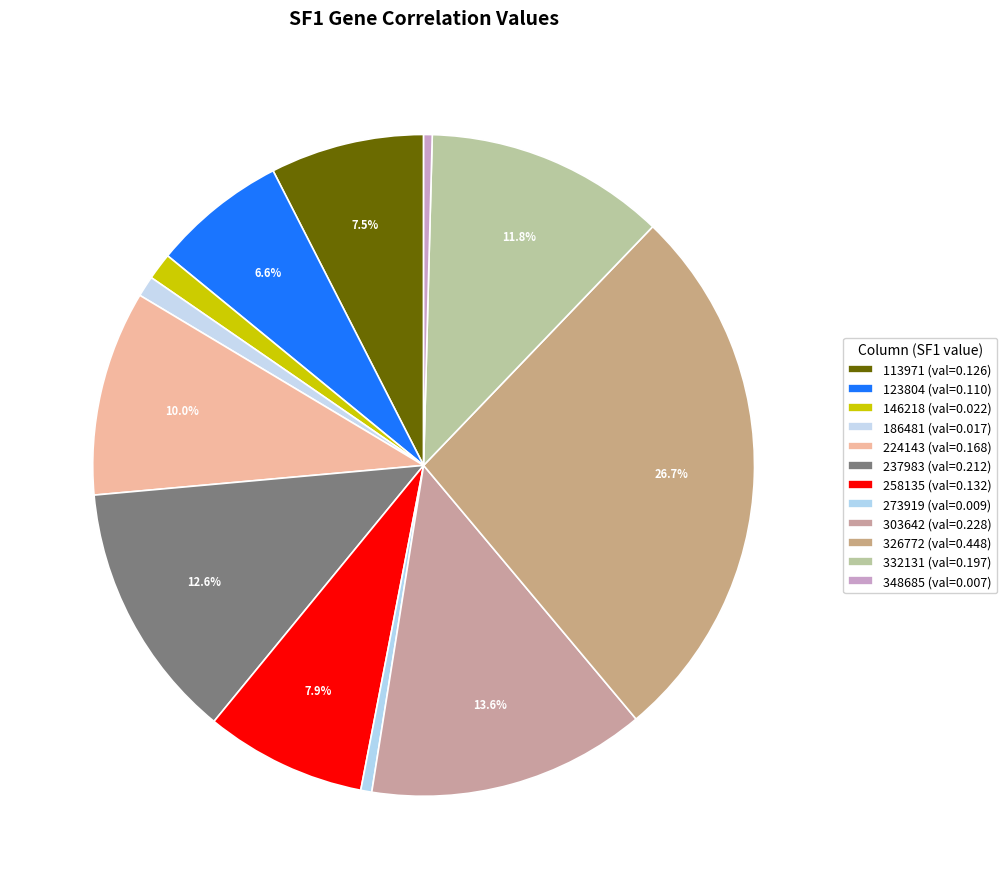

How many segments does this pie chart have?

12